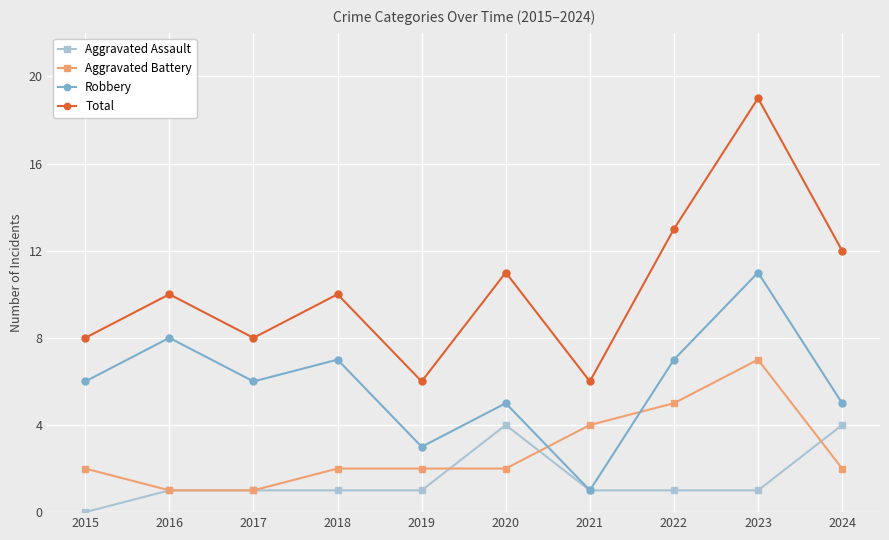

At which label is Aggravated Battery closest to 4?

2021